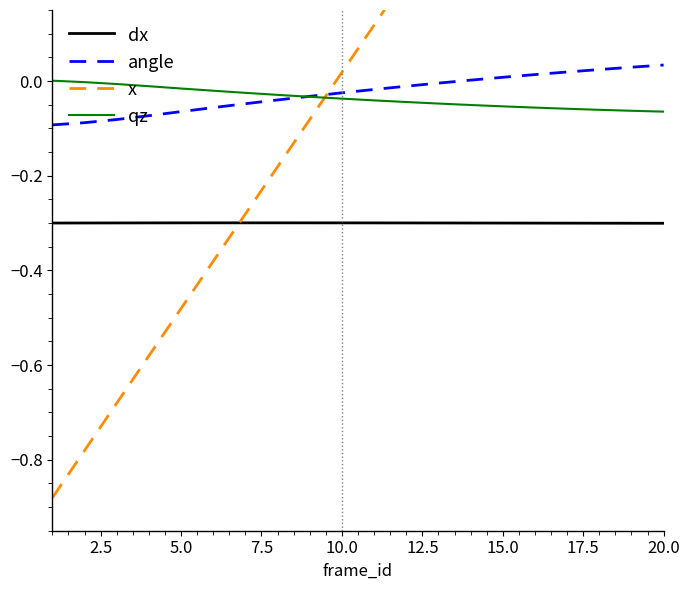

True or false: qz and dx intersect in this chart.

False